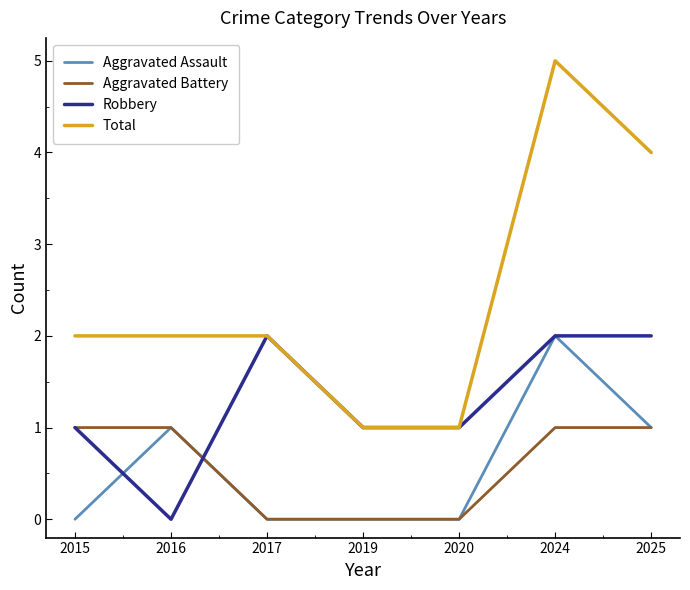

Is it true that Total equals 2 at 2017?

True